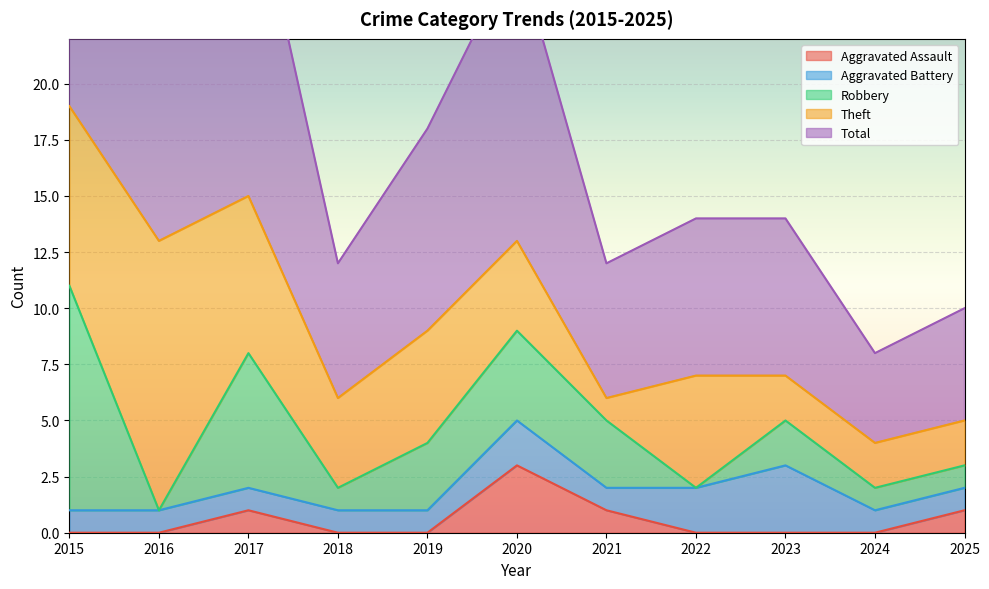

In Theft, how many points are higher than both neighbors (excluding endpoints)?

3